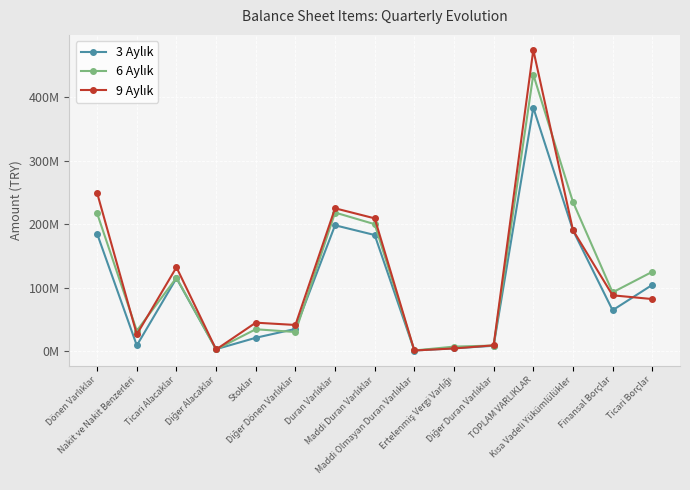

Reading left to right, list all the values displayed in this chart.

3 Aylık: Dönen Varlıklar=184881375	Nakit ve Nakit Benzerleri=9424369	Ticari Alacaklar=115065010	Diğer Alacaklar=3542374	Stoklar=21469333	Diğer Dönen Varlıklar=35380289	Duran Varlıklar=198277433	Maddi Duran Varlıklar=182965127	Maddi Olmayan Duran Varlıklar=1467239	Ertelenmiş Vergi Varlığı=4953027	Diğer Duran Varlıklar=8892040	TOPLAM VARLIKLAR=383158808	Kısa Vadeli Yükümlülükler=190432406	Finansal Borçlar=64750122	Ticari Borçlar=104562127
6 Aylık: Dönen Varlıklar=216838005	Nakit ve Nakit Benzerleri=32514909	Ticari Alacaklar=115801115	Diğer Alacaklar=3117592	Stoklar=34877674	Diğer Dönen Varlıklar=30526715	Duran Varlıklar=218299537	Maddi Duran Varlıklar=199971888	Maddi Olmayan Duran Varlıklar=1529390	Ertelenmiş Vergi Varlığı=7581981	Diğer Duran Varlıklar=9216278	TOPLAM VARLIKLAR=435137542	Kısa Vadeli Yükümlülükler=234968747	Finansal Borçlar=92808141	Ticari Borçlar=125154333
9 Aylık: Dönen Varlıklar=248908999	Nakit ve Nakit Benzerleri=26775741	Ticari Alacaklar=132262923	Diğer Alacaklar=3052264	Stoklar=45215944	Diğer Dönen Varlıklar=41602127	Duran Varlıklar=224978961	Maddi Duran Varlıklar=209161156	Maddi Olmayan Duran Varlıklar=1491670	Ertelenmiş Vergi Varlığı=4704324	Diğer Duran Varlıklar=9621811	TOPLAM VARLIKLAR=473887960	Kısa Vadeli Yükümlülükler=190761846	Finansal Borçlar=88226857	Ticari Borçlar=82326000